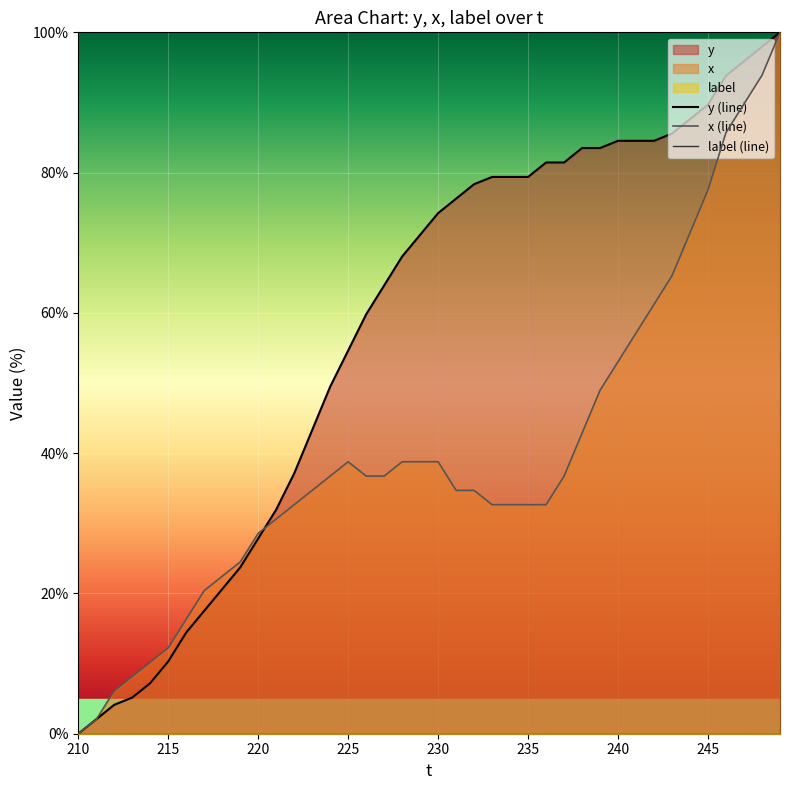

Where is label (line) nearest to the value 0?

210